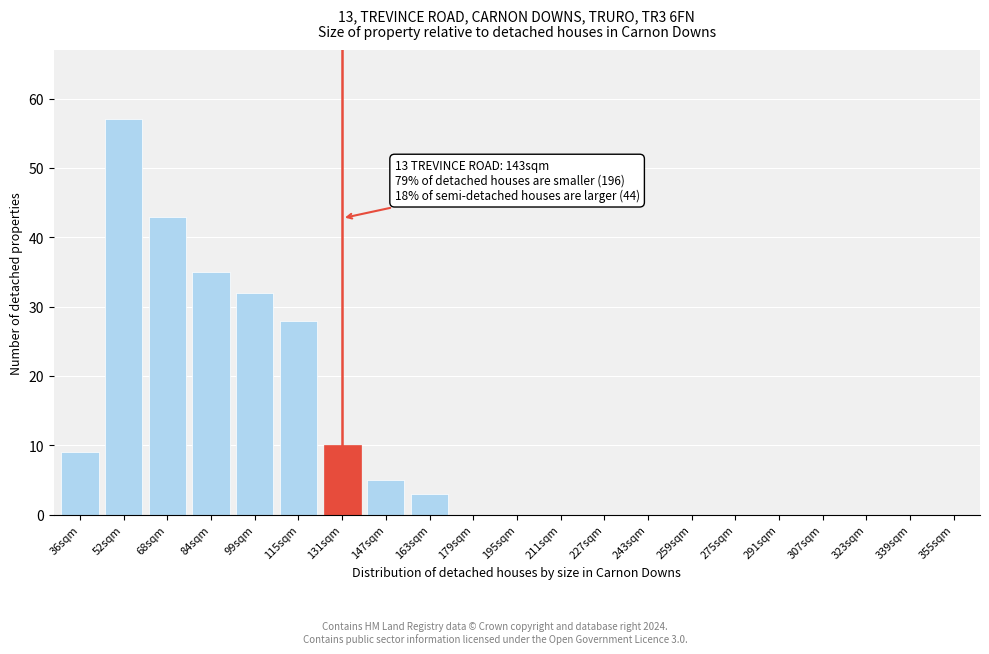

Reading left to right, extract all data points from this chart.

36sqm=9	52sqm=57	68sqm=43	84sqm=35	99sqm=32	115sqm=28	131sqm=10	147sqm=5	163sqm=3	179sqm=0	195sqm=0	211sqm=0	227sqm=0	243sqm=0	259sqm=0	275sqm=0	291sqm=0	307sqm=0	323sqm=0	339sqm=0	355sqm=0